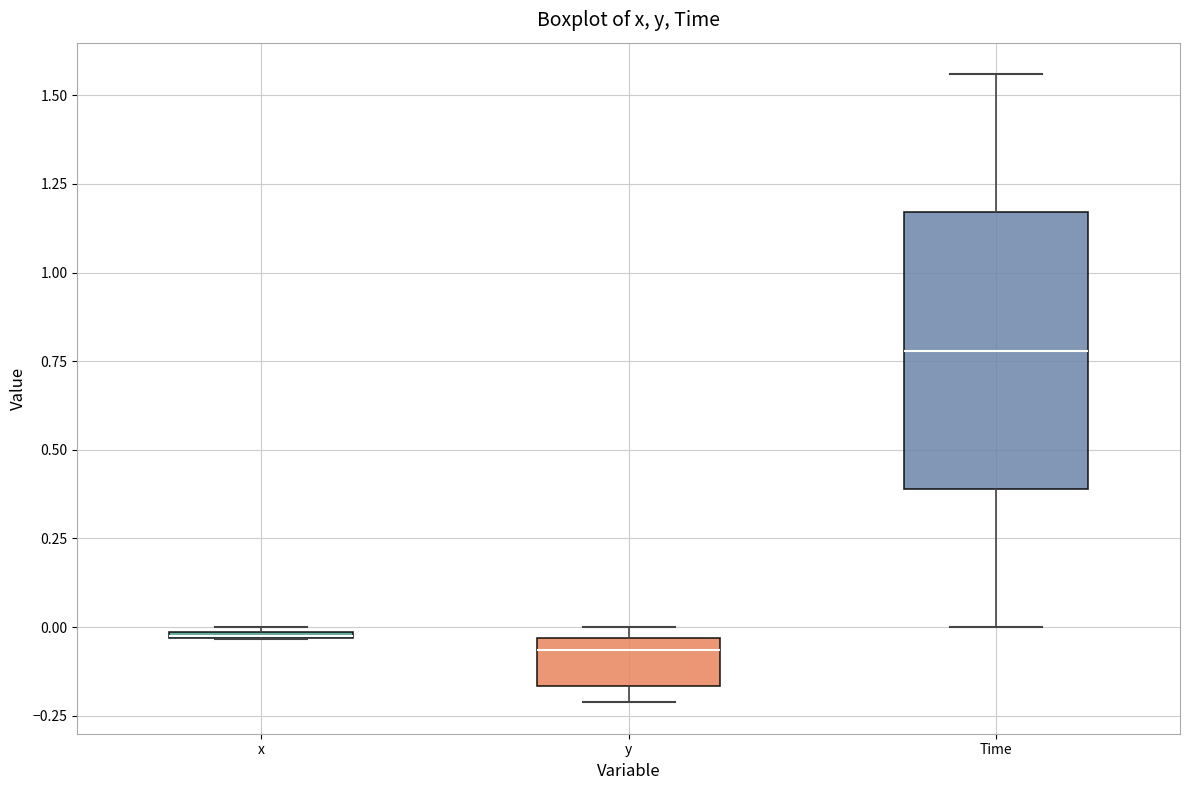

Which box is the tallest, from its lower edge to its upper edge?

Time